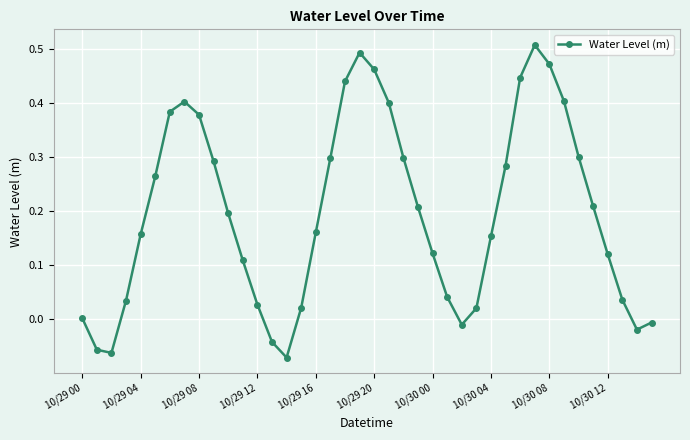

How many interior local valleys (lower than both neighbors) does the data have?

4